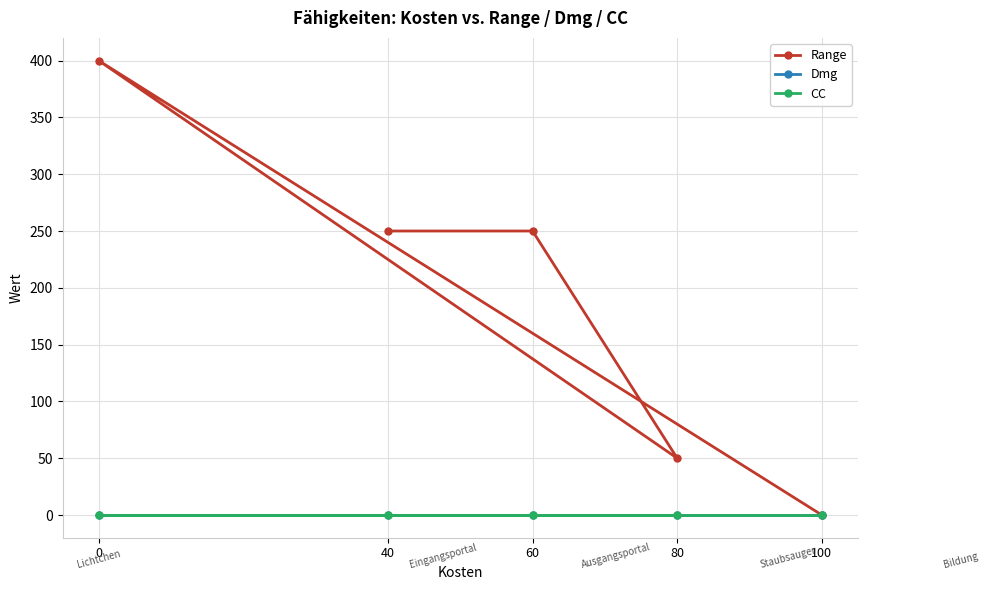

Rank the categories by Dmg value from highest to lowest.

40, 60, 80, 0, 100